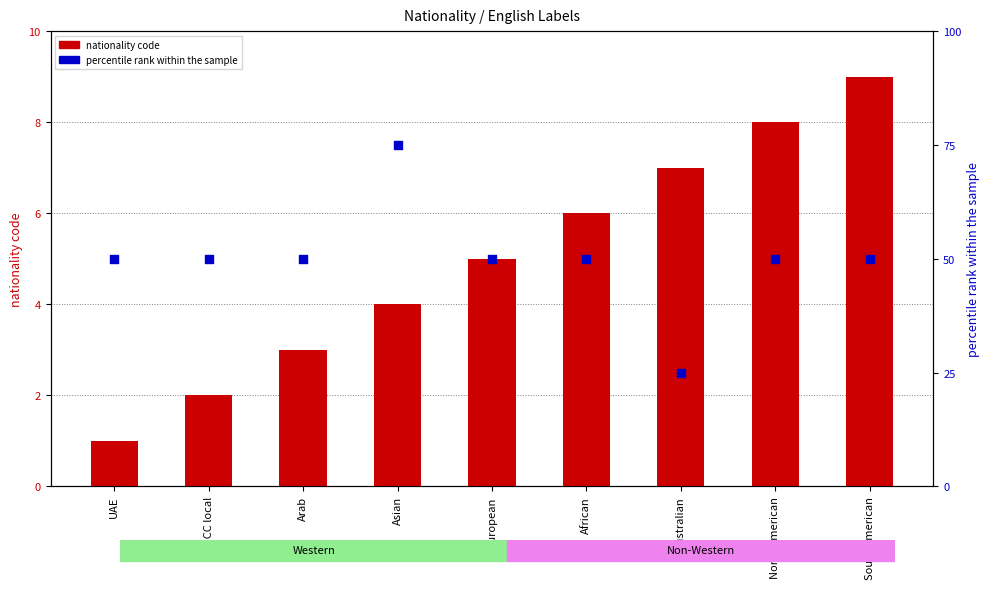

Which series reaches the minimum Y coordinate?

nationality code